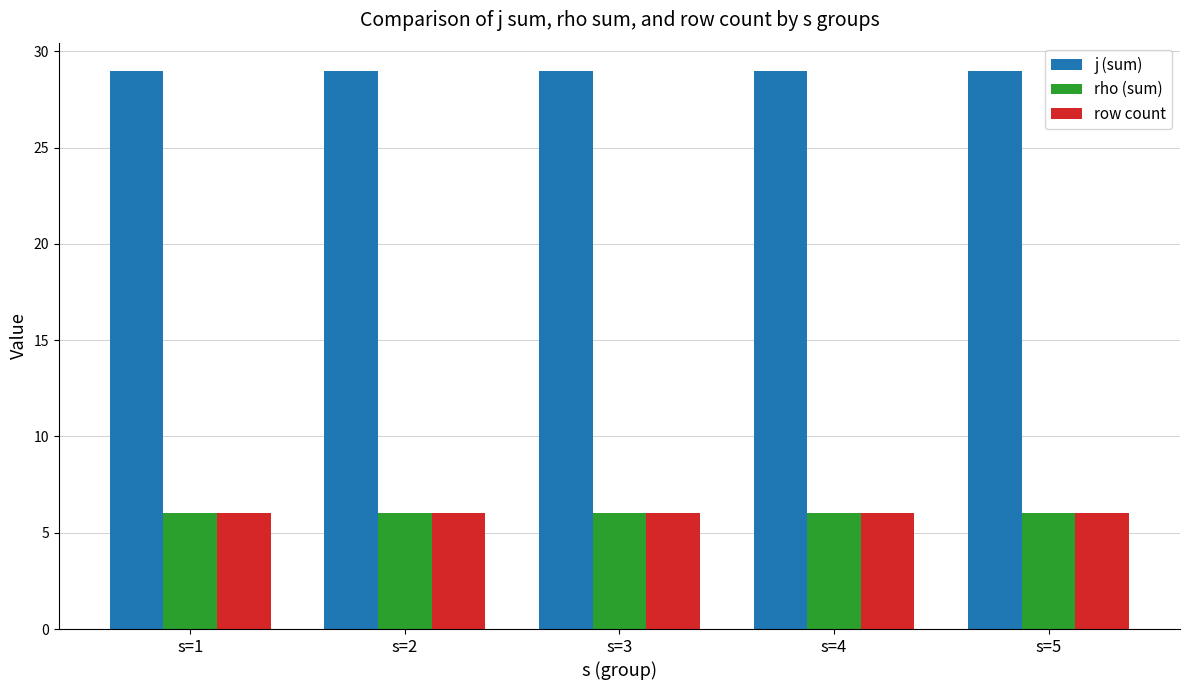

What is the value of the j (sum) bar at the 2nd from the left?

29